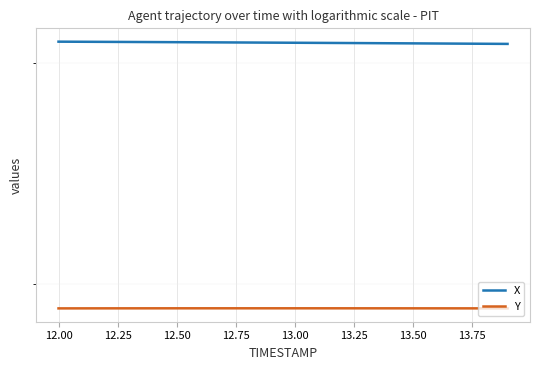

How many values in the X series exceed 3111?

11